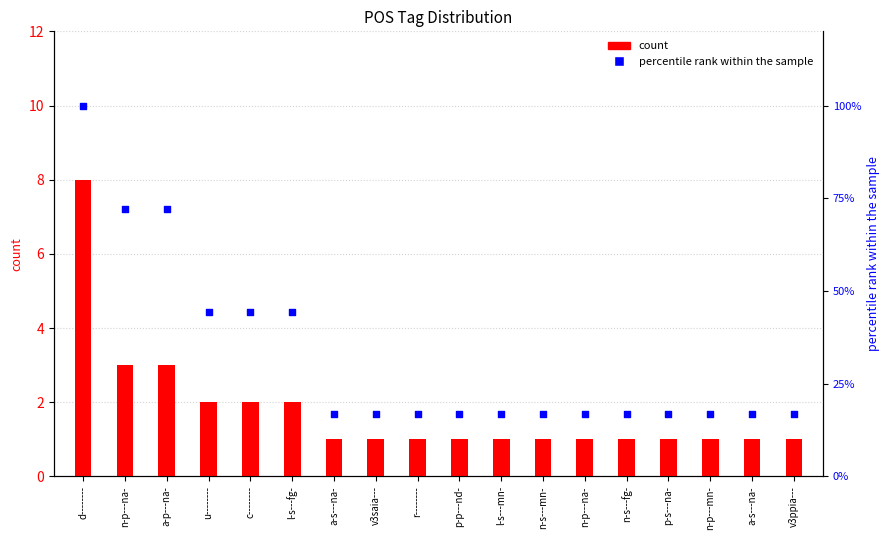

Which series has the largest total across all categories?

percentile rank within the sample